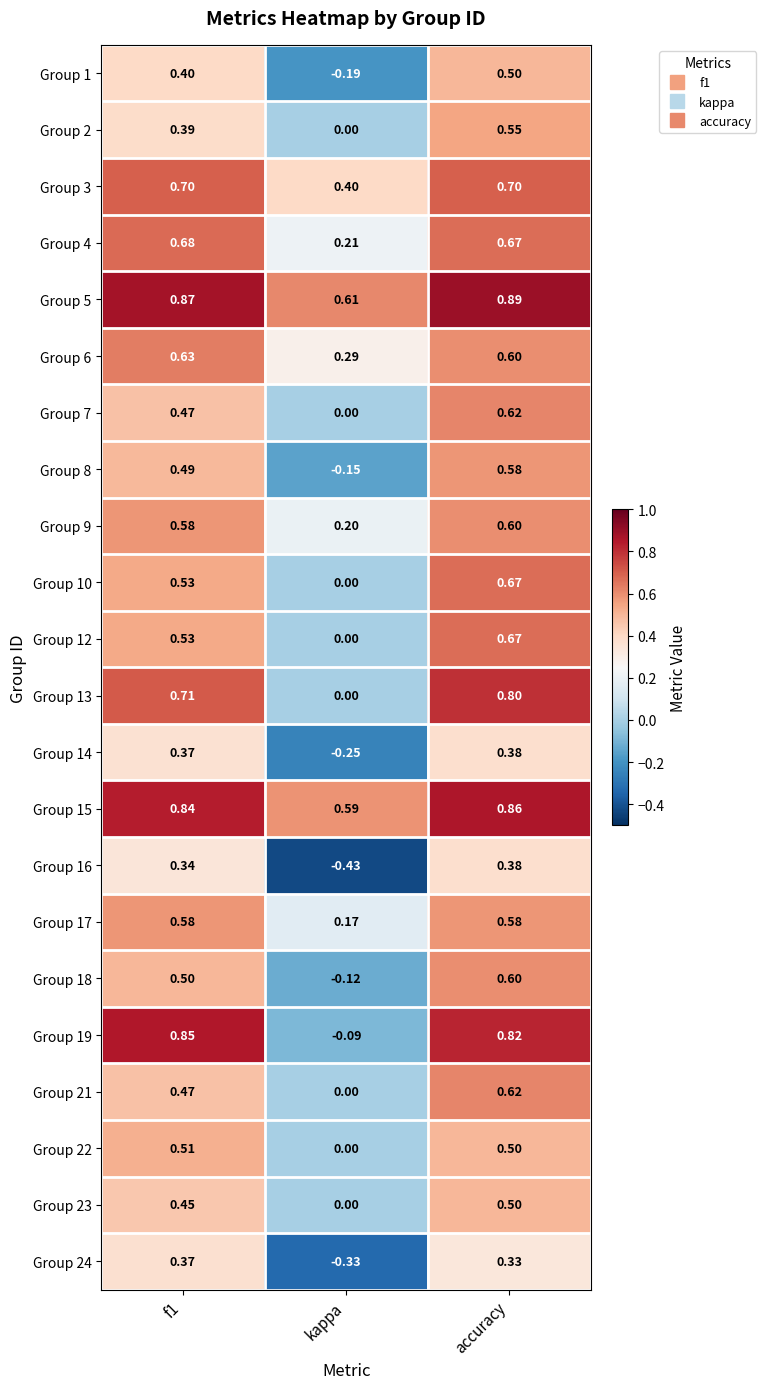

Count the number of data series in this chart.

22